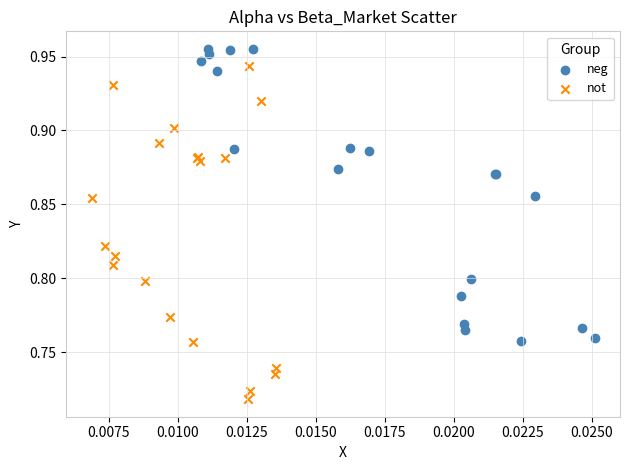

Which series has the widest spread of Y values?

not